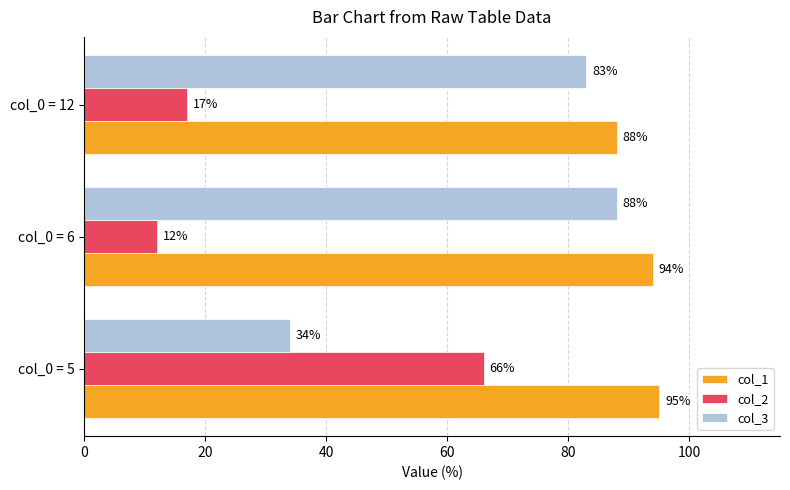

Which category has the highest value in the col_3 series?

col_0 = 6